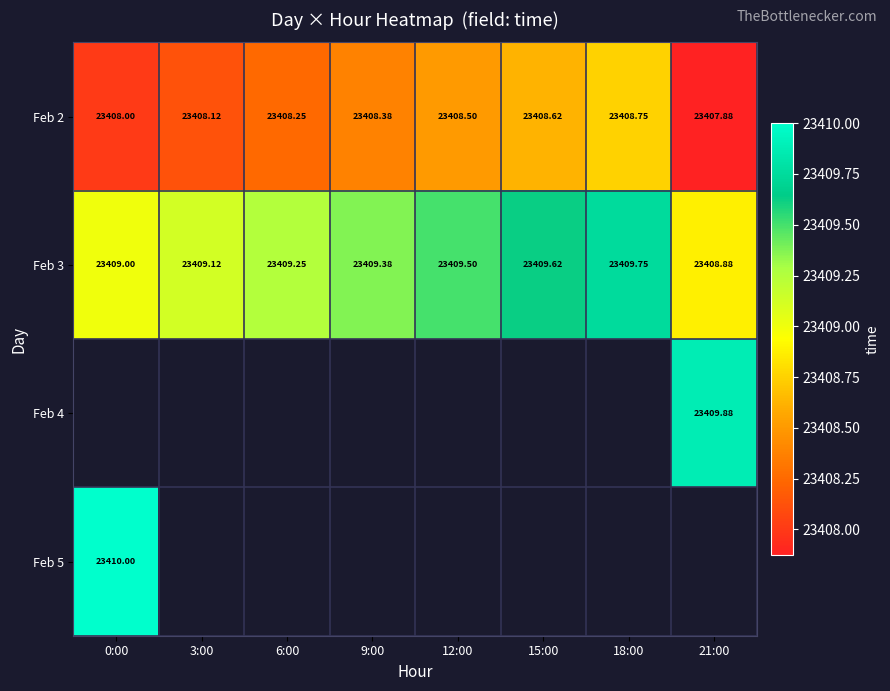

Which has a higher value, 18:00 or 3:00?

18:00